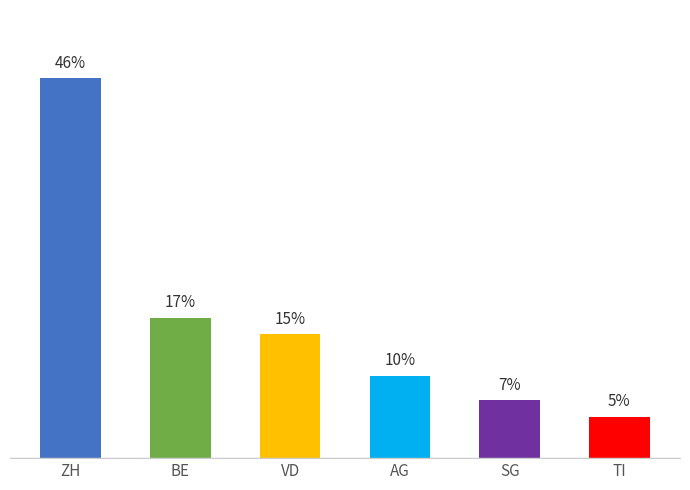

Are the bars horizontal?

No